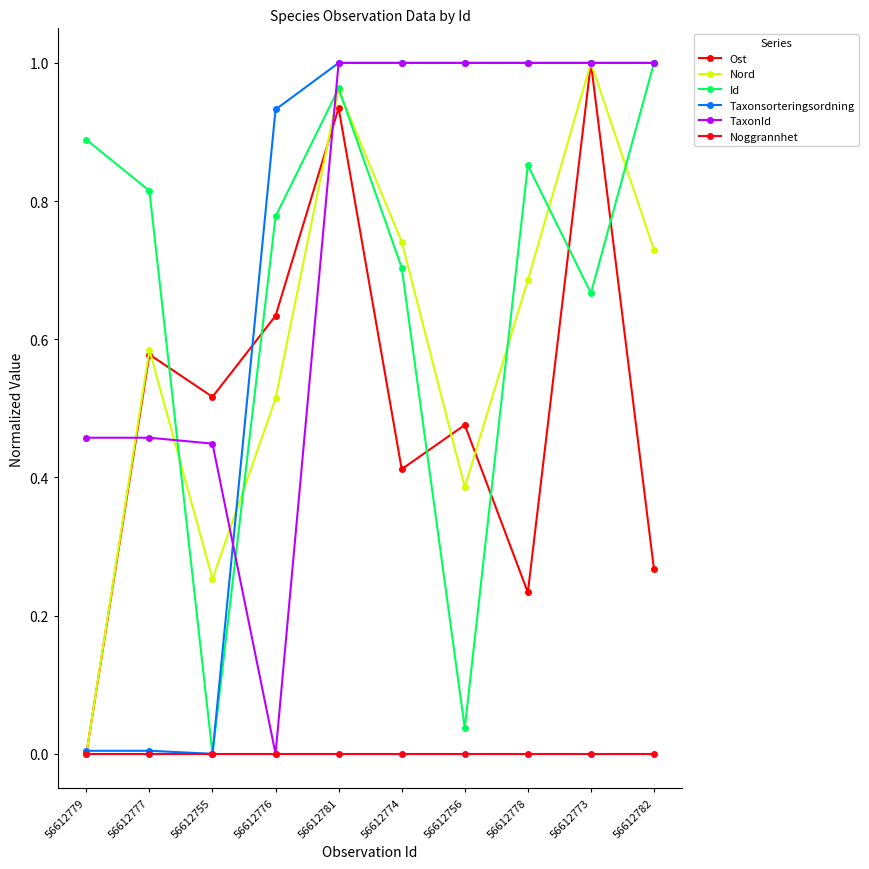

Is the value of Nord at 56612779 greater than the value of Noggrannhet at 56612756?

No